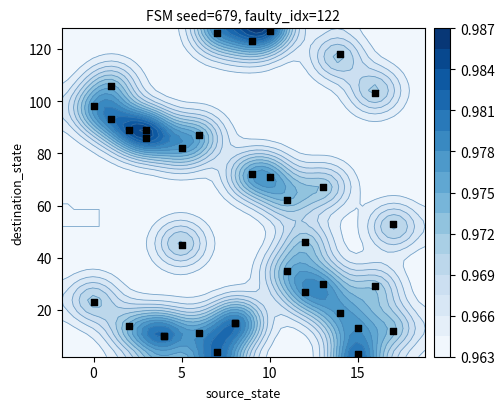

What is the minimum value shown in the chart?

3